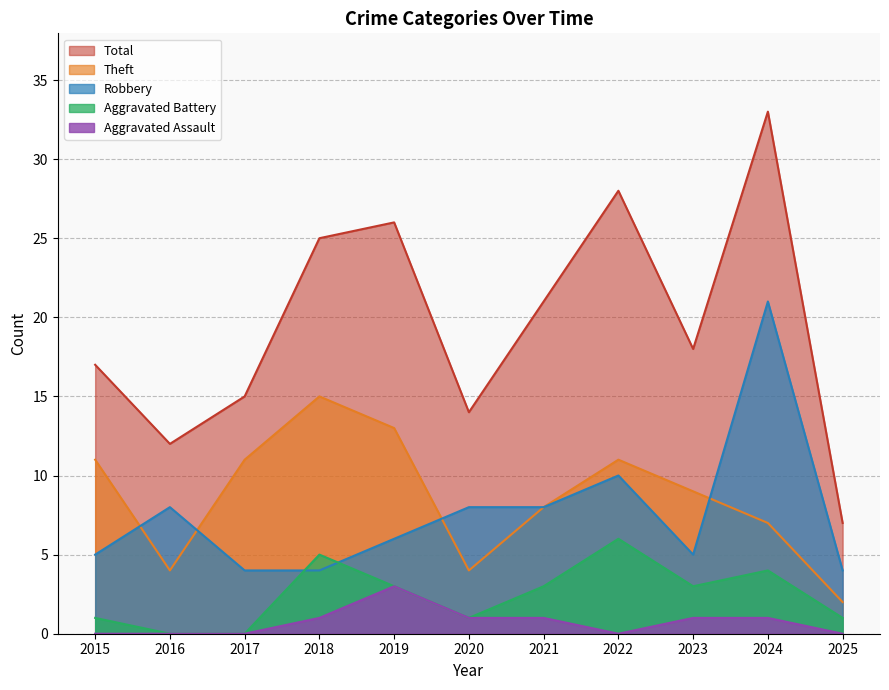

How many lines are shown in the chart?

5